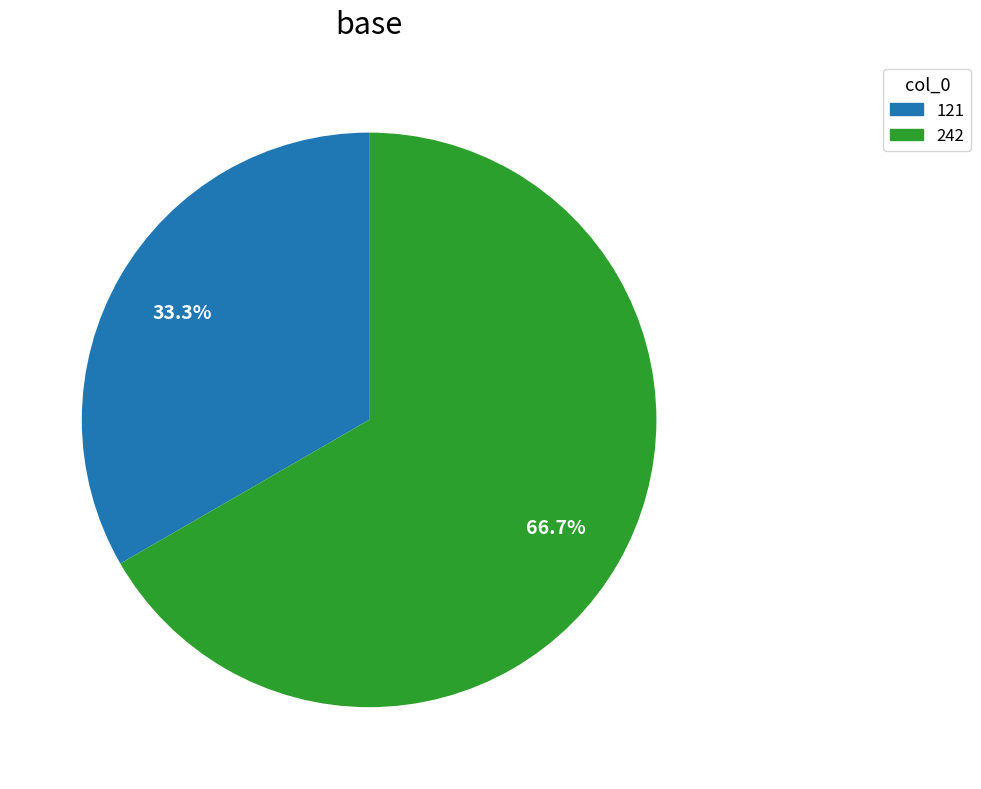

What percentage is the 121 slice, to the nearest percent?

33%